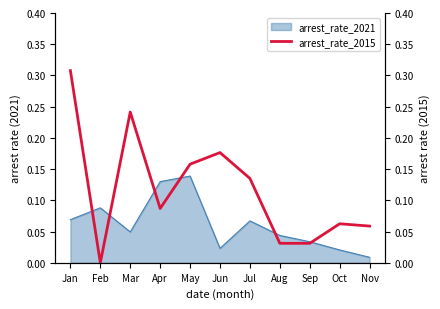

How many lines are shown in the chart?

1